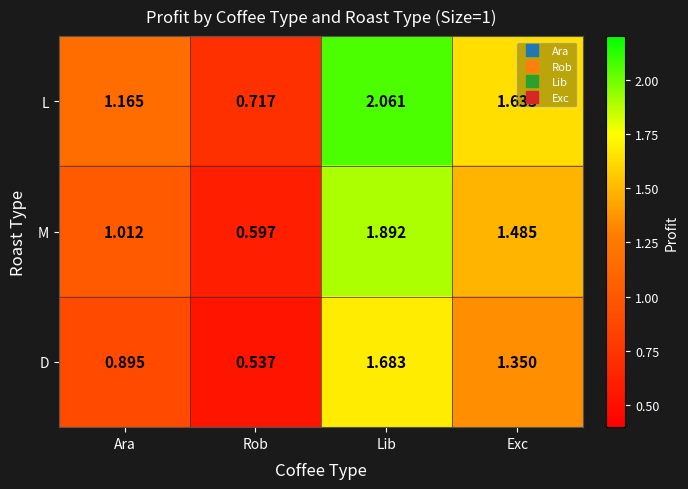

At Ara, list the series in order from smallest to largest.

D, M, L